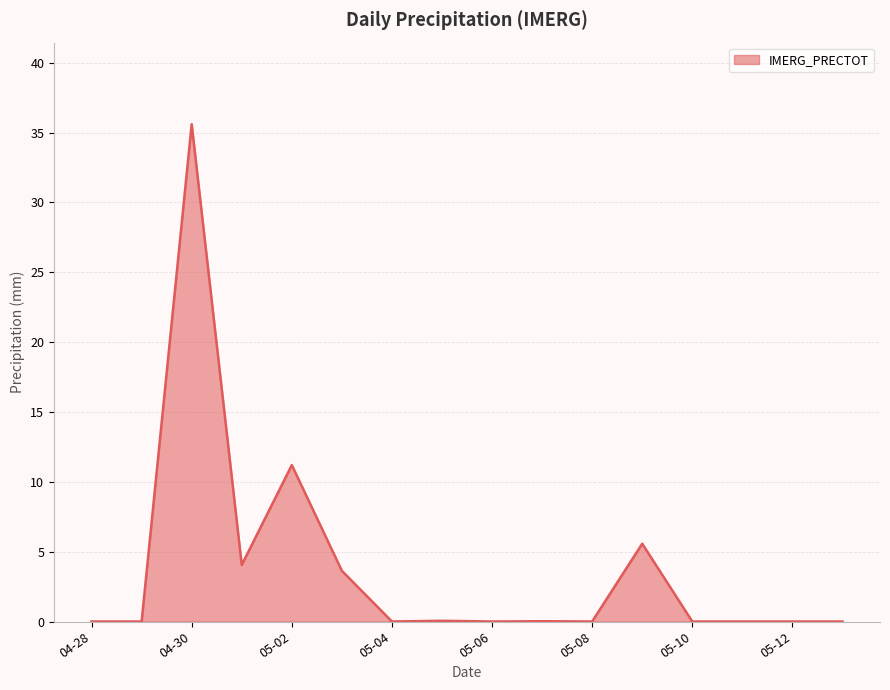

What is the greatest value displayed?

35.6